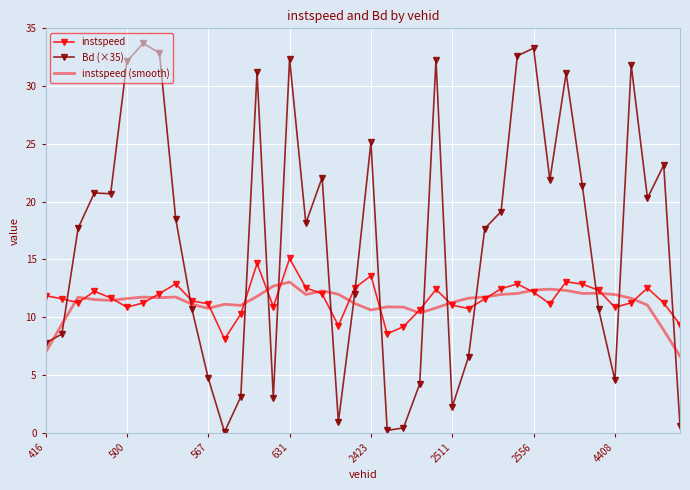

Which series has the largest total across all categories?

Bd (×35)